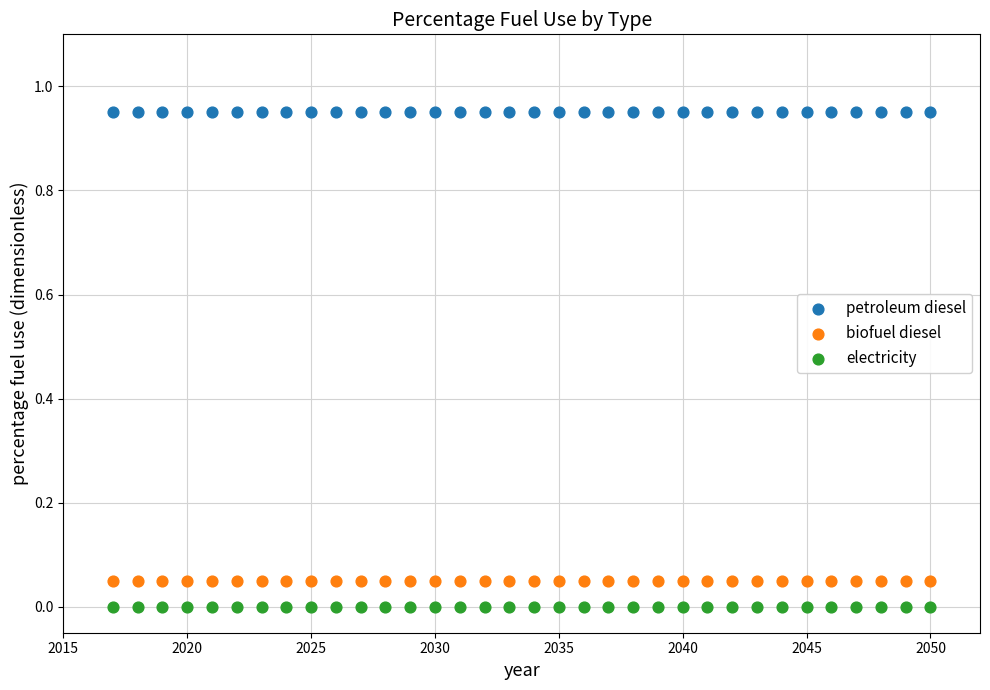

Which series reaches the minimum Y coordinate?

electricity